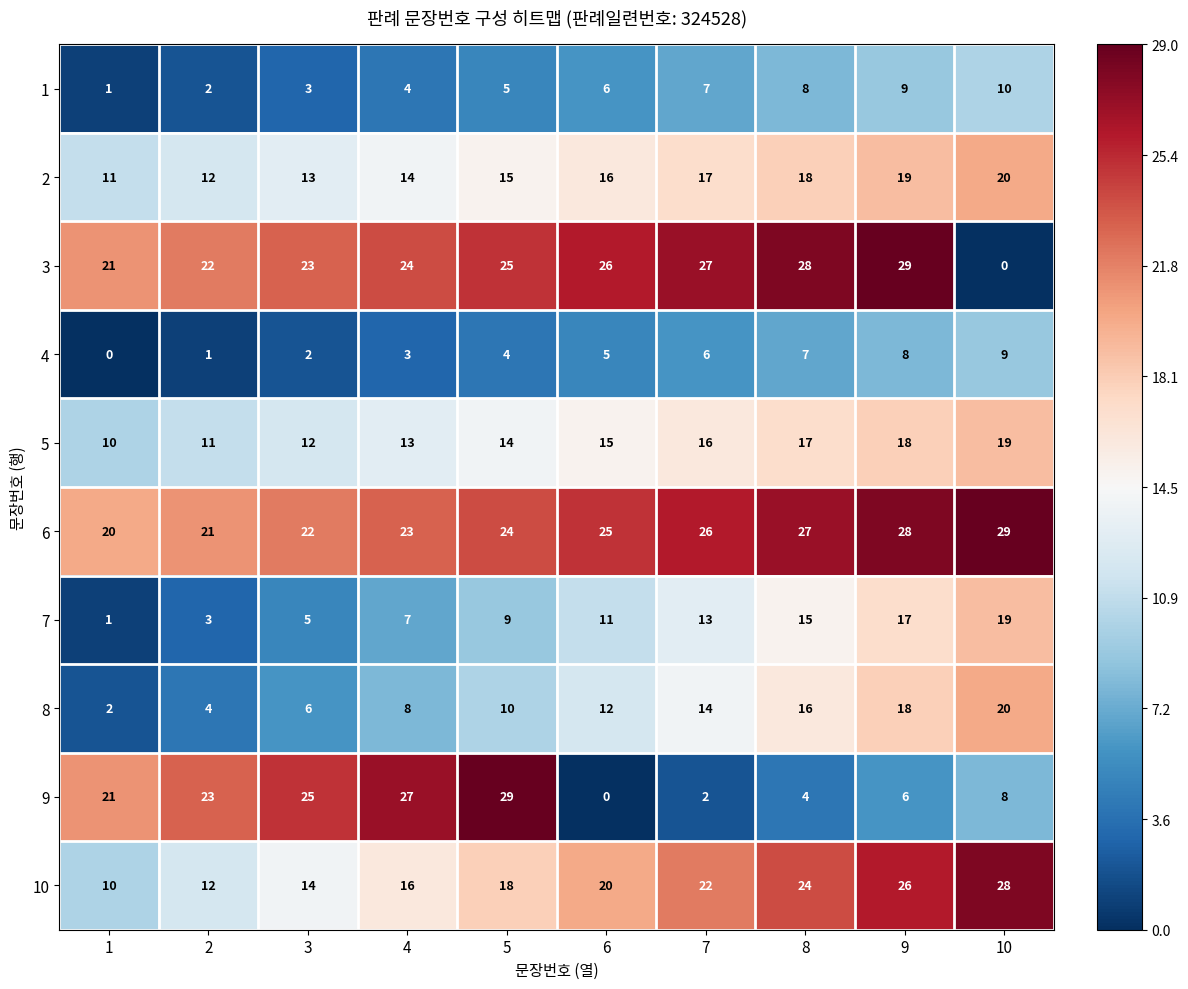

The value of 7 at 1 is 1. True or false?

True